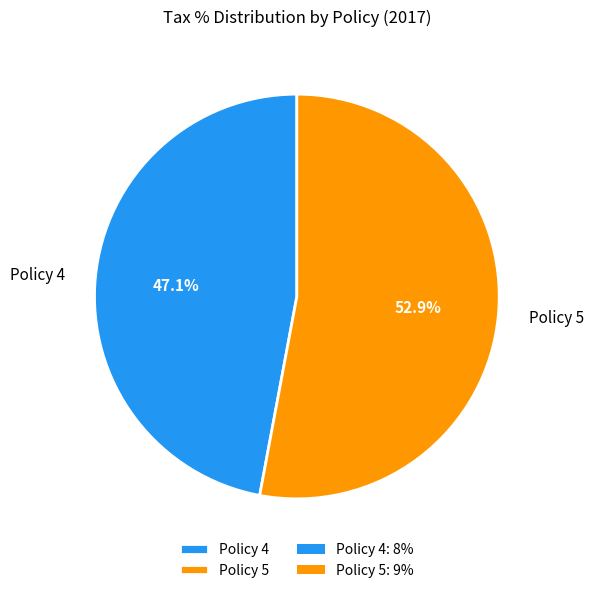

Which slice represents more than half of the pie?

Policy 5